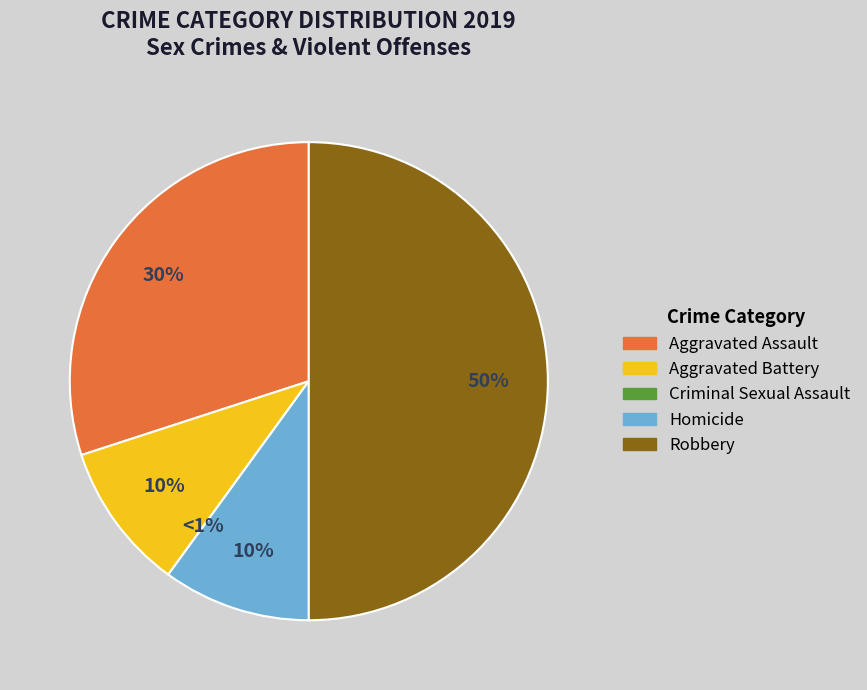

Is there a majority slice in this chart?

No